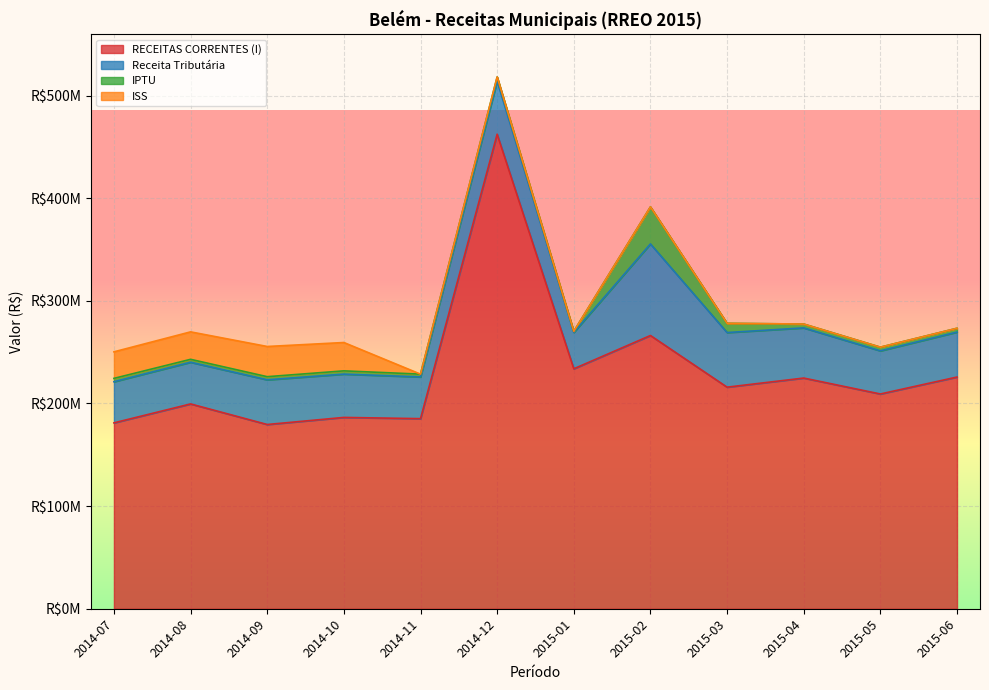

The value of Receita Tributária at 2015-01 is 12630230. True or false?

False